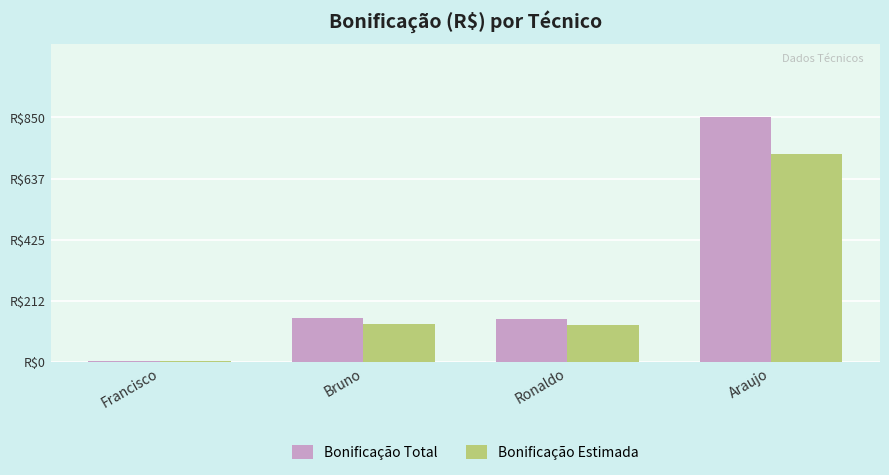

What is the total value across all series at Bruno?

287